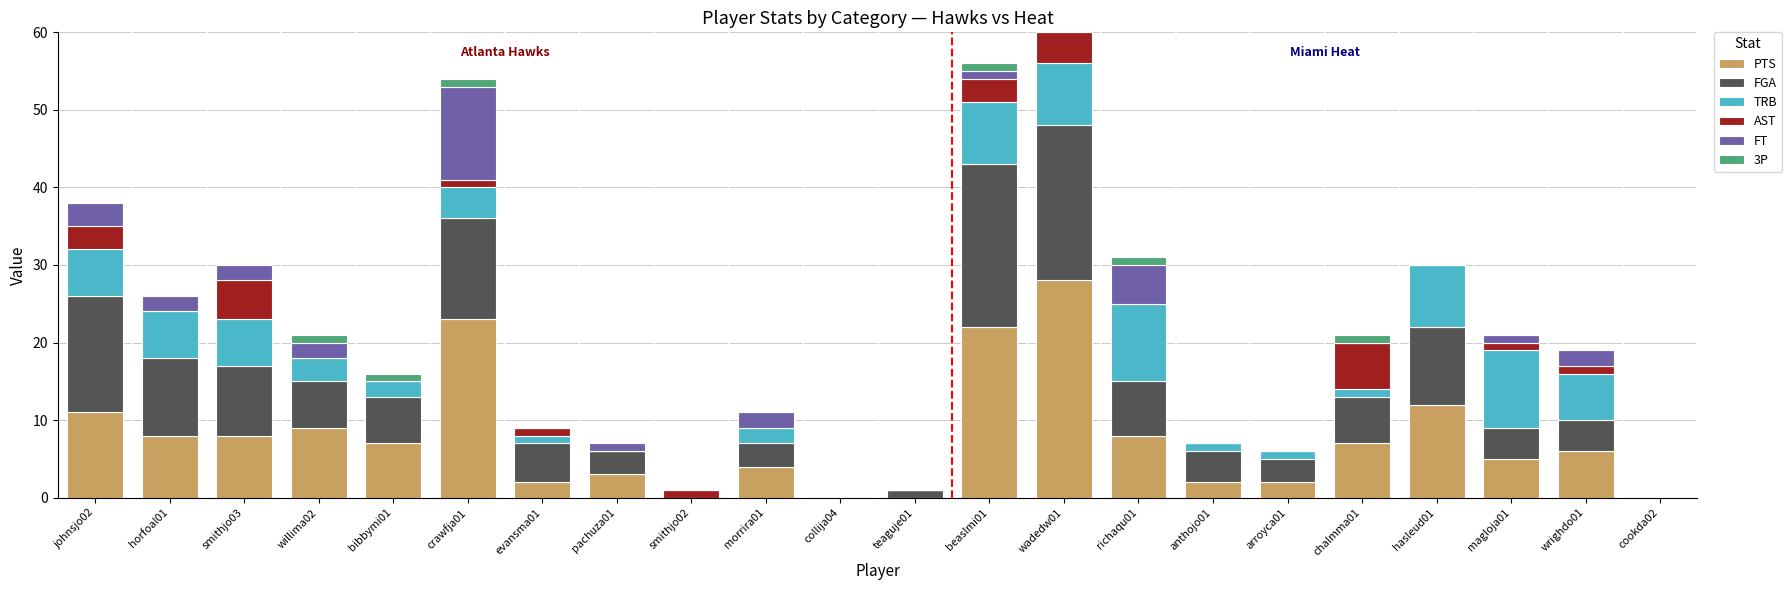

Which series has the largest total across all categories?

PTS